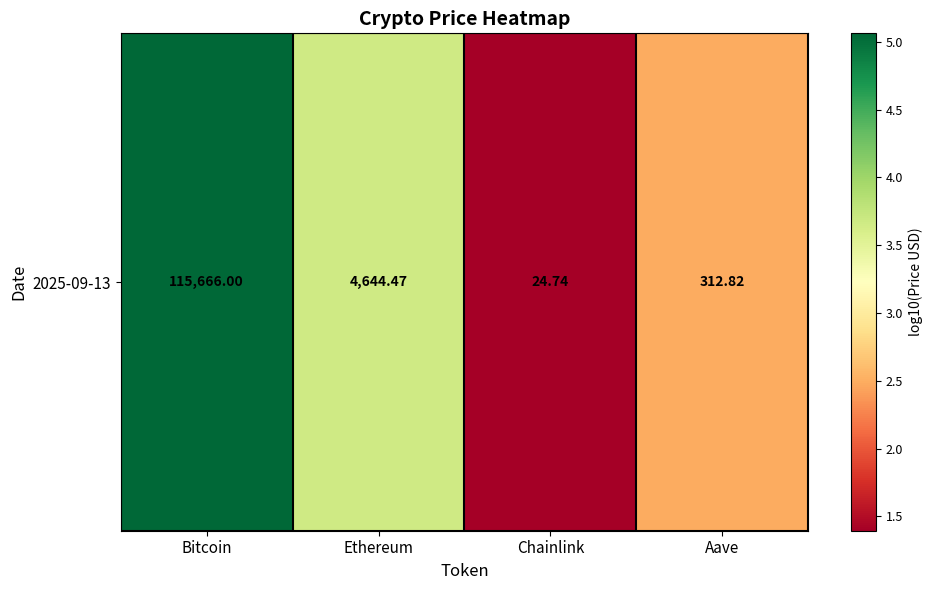

Rank the categories by value from lowest to highest.

Chainlink, Aave, Ethereum, Bitcoin